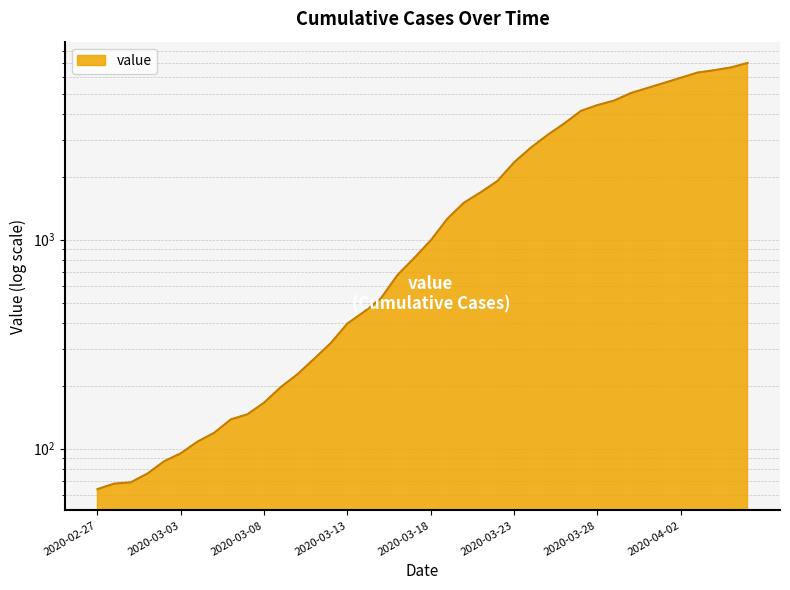

What position from the left is 2020-03-11?

14